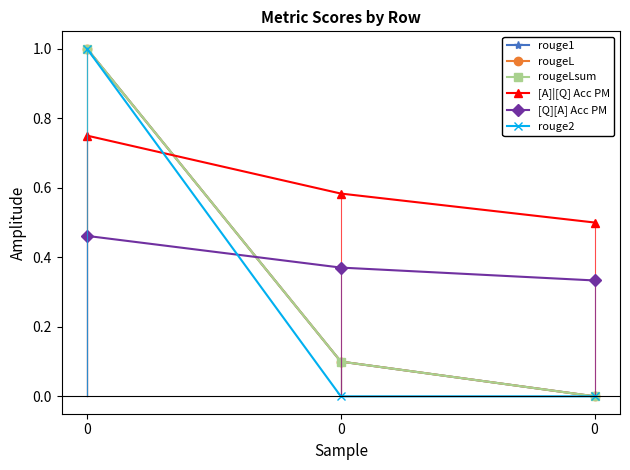

Is this an area chart (filled region under the line)?

No